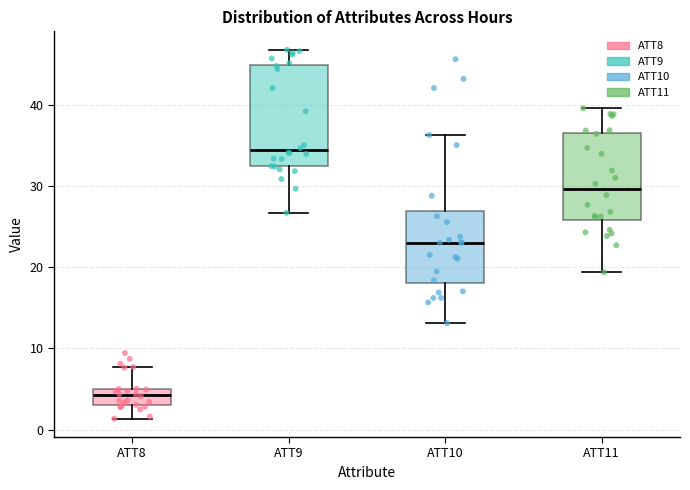

Which box has the lowest median line?

ATT8